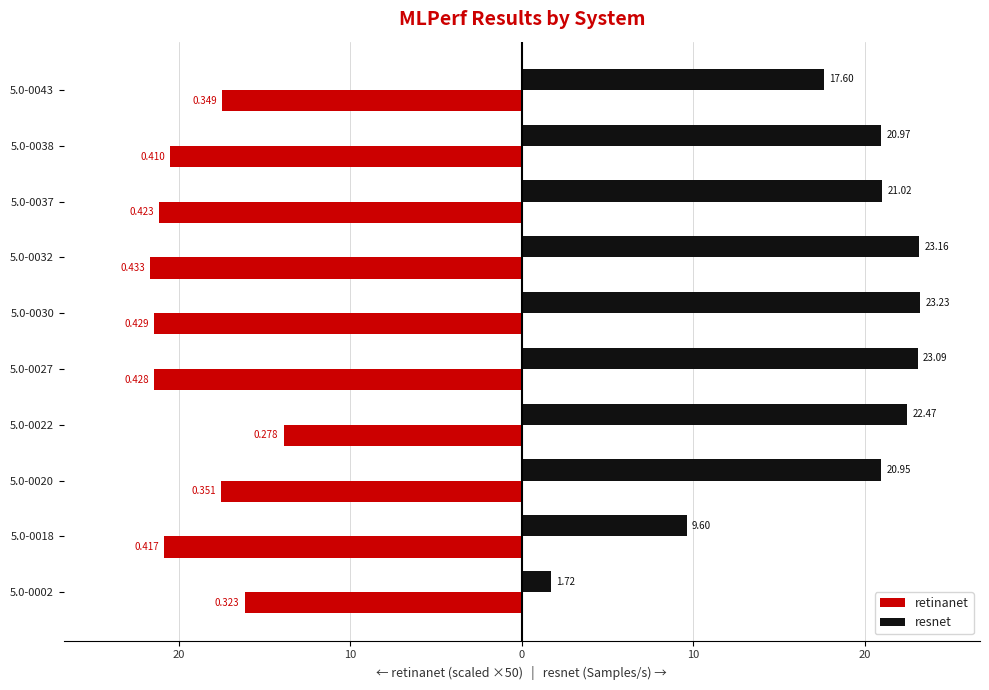

What are all the series names shown in the legend?

retinanet, resnet